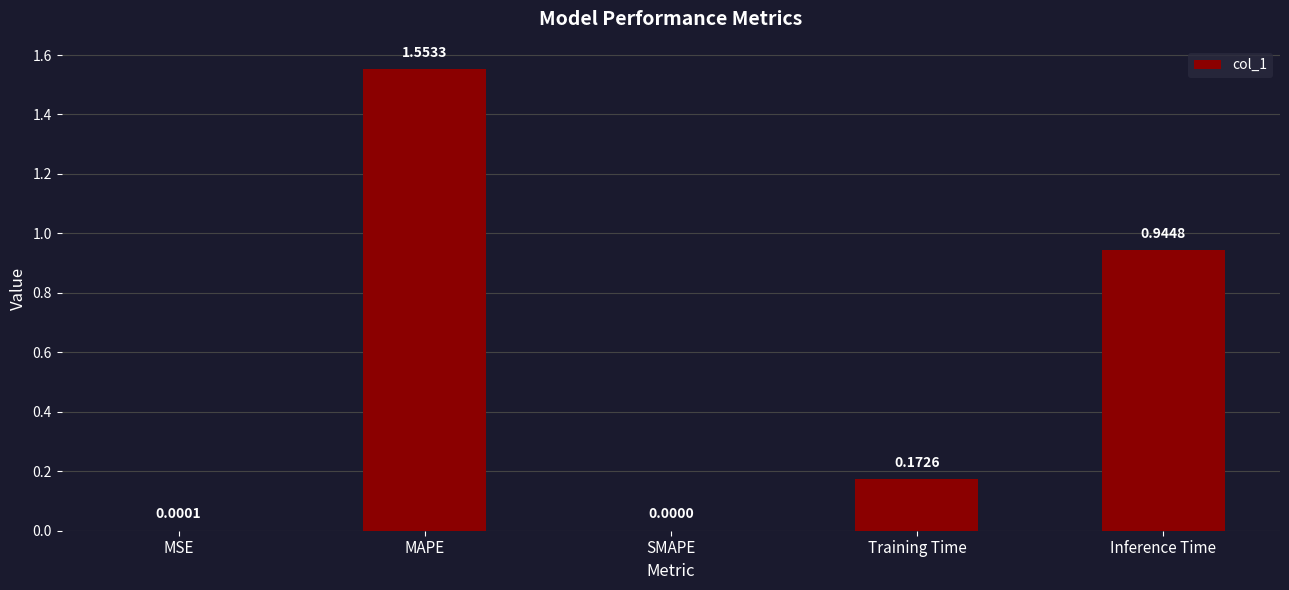

What is the change in value from MAPE to Training Time?

-1.4